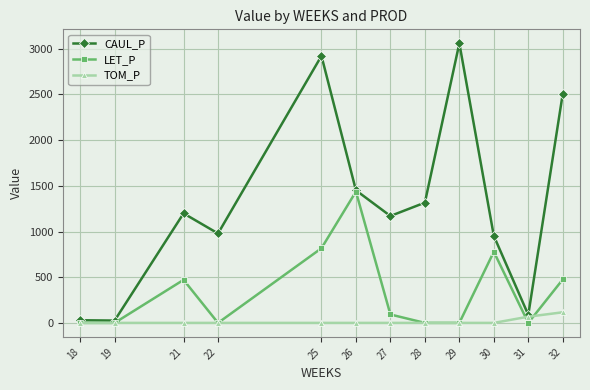

How many data points in LET_P are above 92?

6